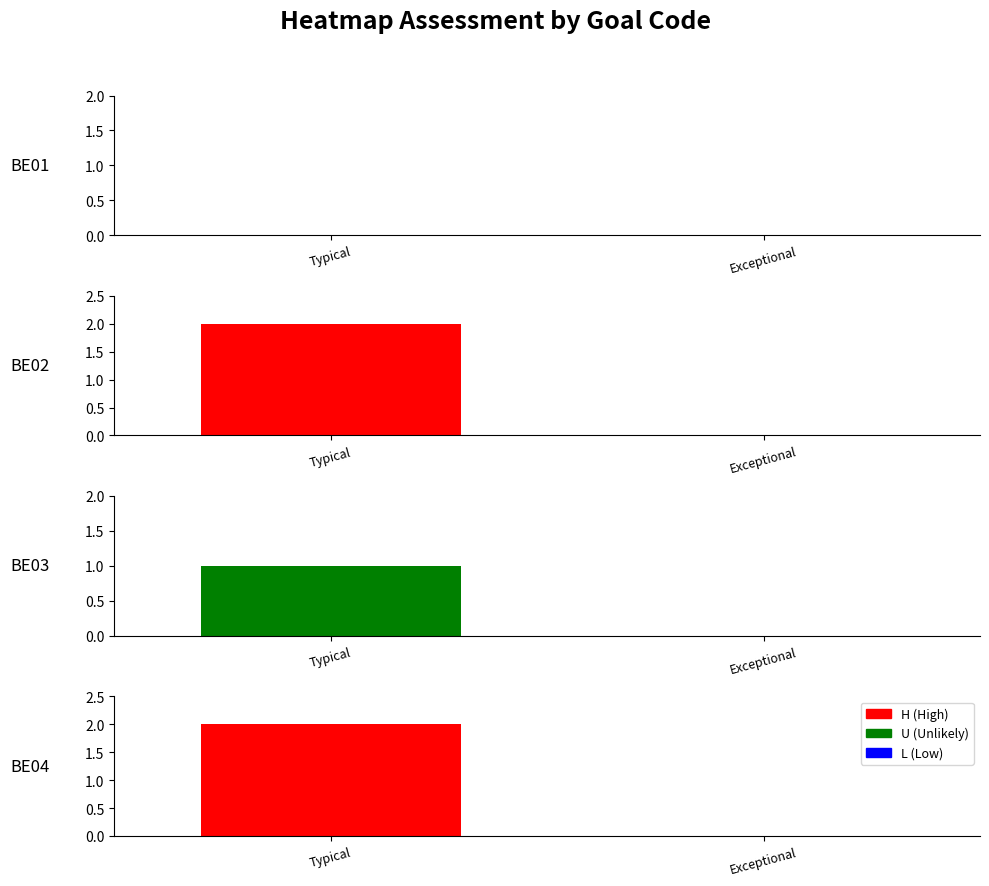

Are the bars horizontal?

No